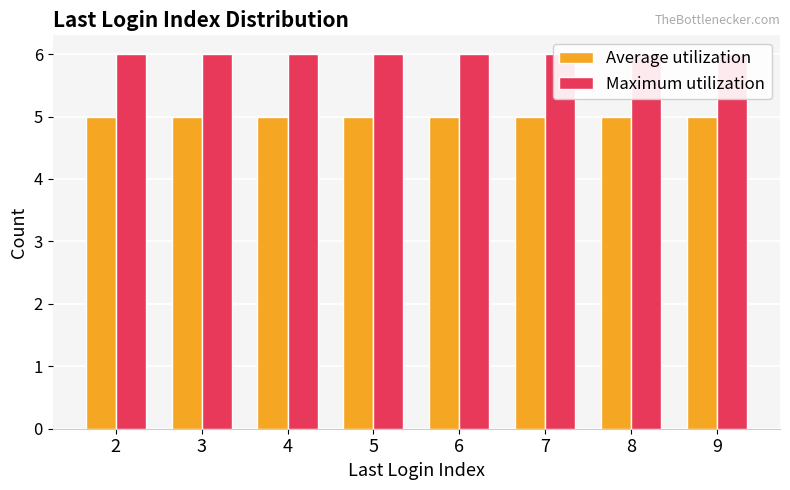

What is the sum of all Maximum utilization values?

48